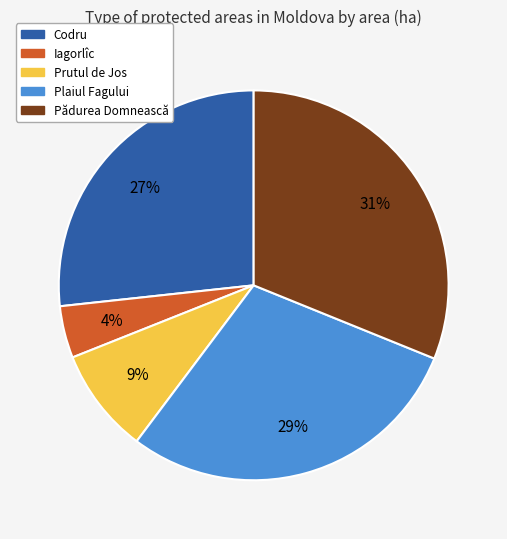

Which slice is the largest?

Pădurea Domnească